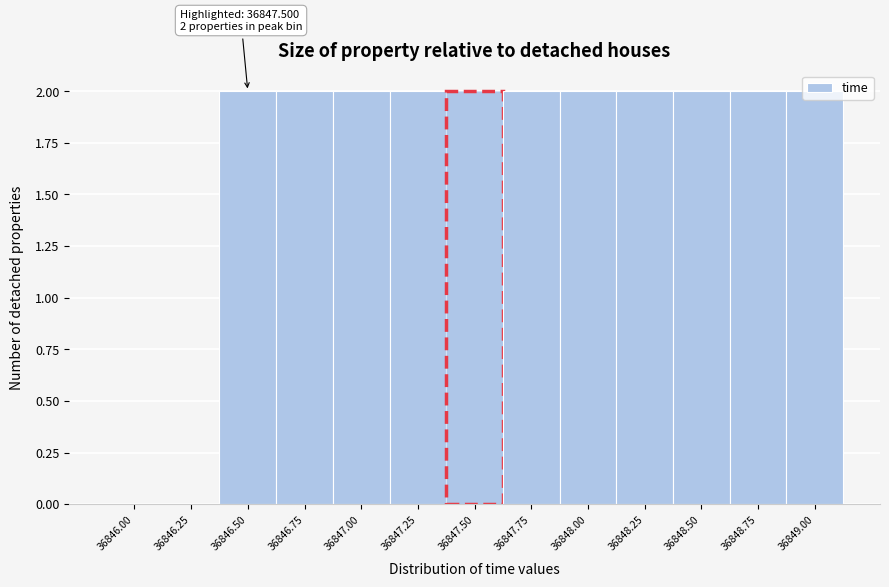

True or false: the data shows 0 at 36846.00.

True